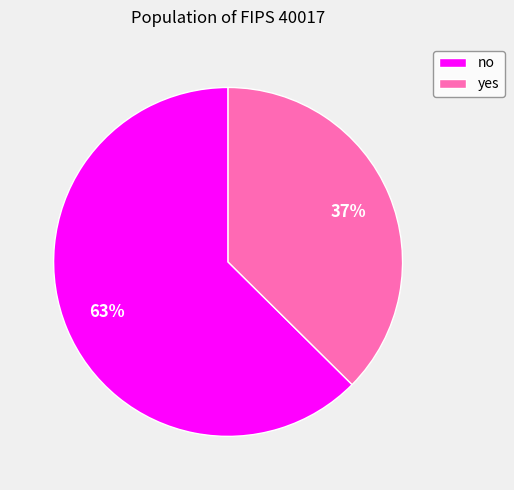

Between yes and no, which is larger?

no